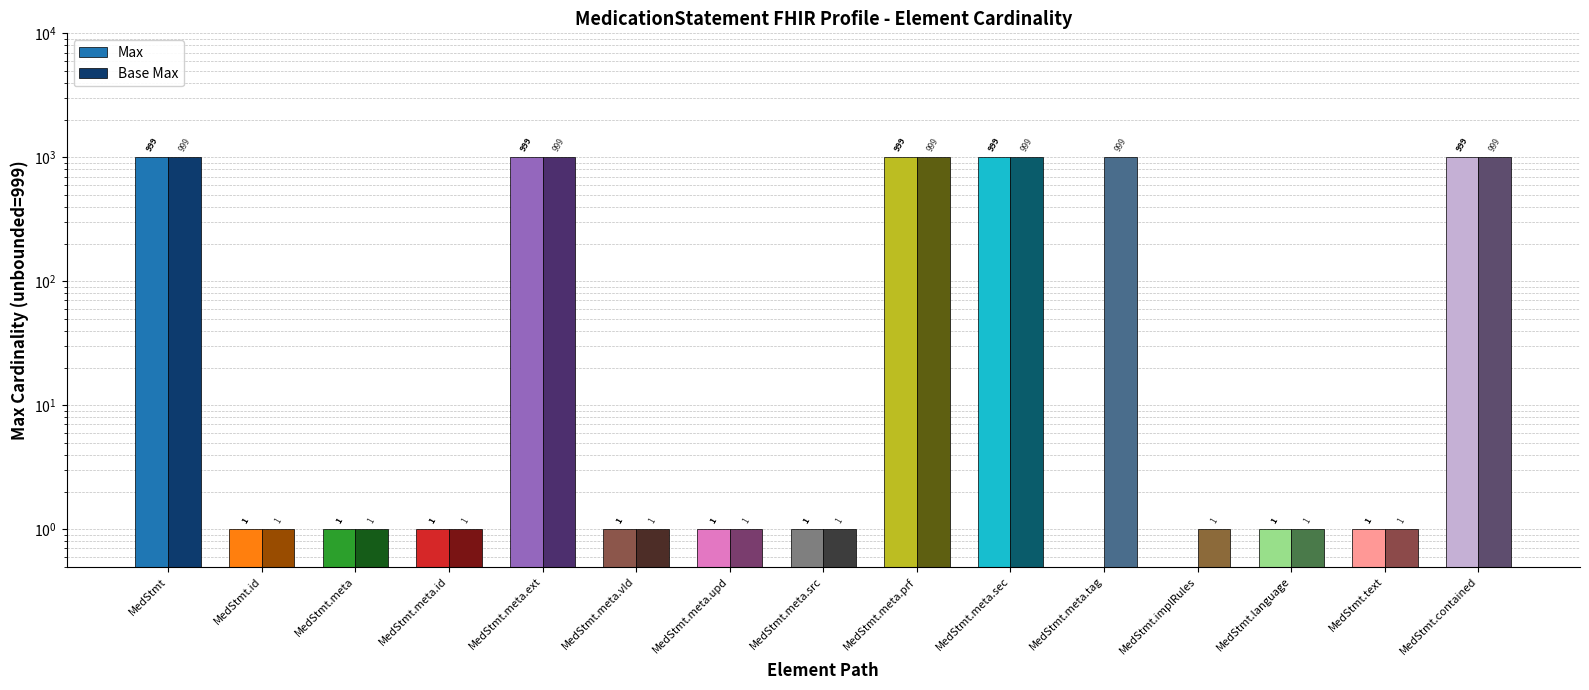

Reading right to left, extract all data points from this chart.

Max: MedStmt.contained=999	MedStmt.text=1	MedStmt.language=1	MedStmt.implRules=0	MedStmt.meta.tag=0	MedStmt.meta.sec=999	MedStmt.meta.prf=999	MedStmt.meta.src=1	MedStmt.meta.upd=1	MedStmt.meta.vId=1	MedStmt.meta.ext=999	MedStmt.meta.id=1	MedStmt.meta=1	MedStmt.id=1	MedStmt=999
Base Max: MedStmt.contained=999	MedStmt.text=1	MedStmt.language=1	MedStmt.implRules=1	MedStmt.meta.tag=999	MedStmt.meta.sec=999	MedStmt.meta.prf=999	MedStmt.meta.src=1	MedStmt.meta.upd=1	MedStmt.meta.vId=1	MedStmt.meta.ext=999	MedStmt.meta.id=1	MedStmt.meta=1	MedStmt.id=1	MedStmt=999